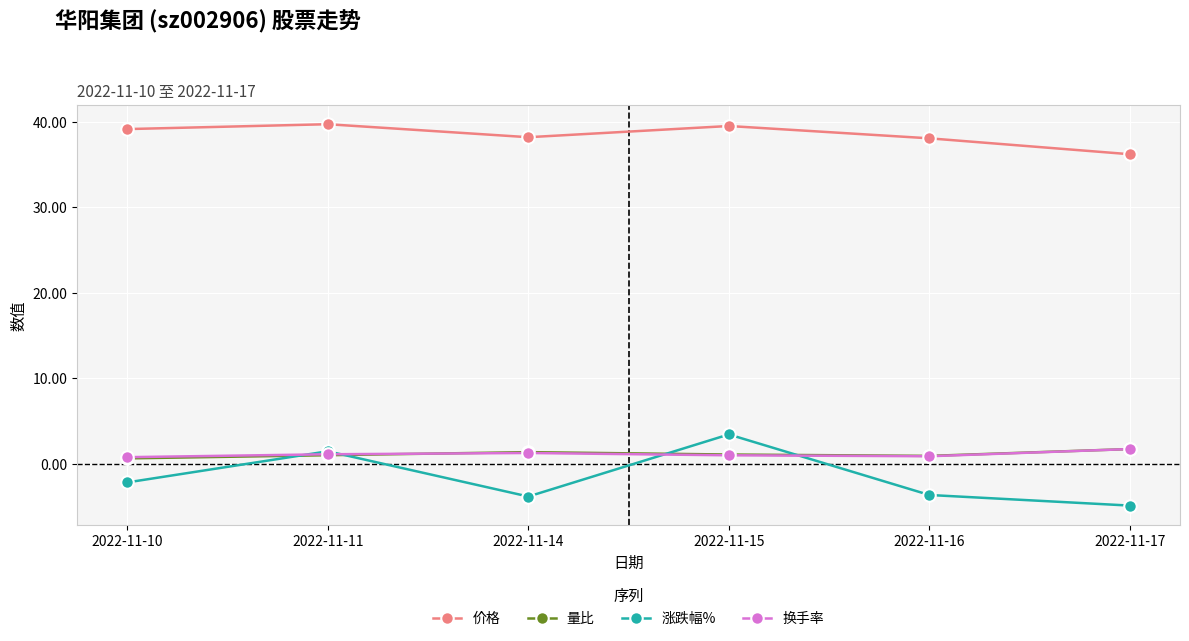

What is the maximum value for 价格?

39.7